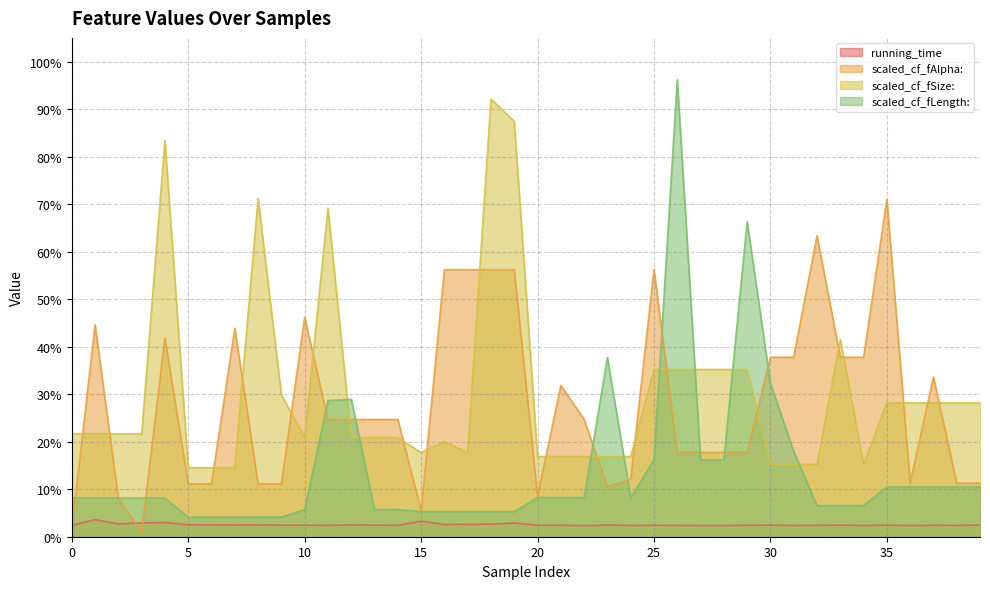

Does the chart display data point markers on the line(s)?

No